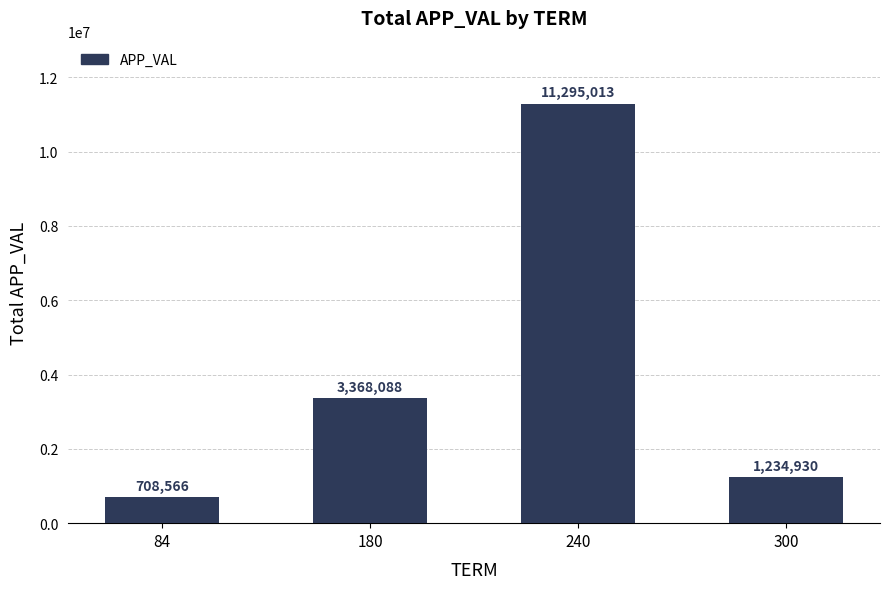

Which category has the lowest value across all series?

84